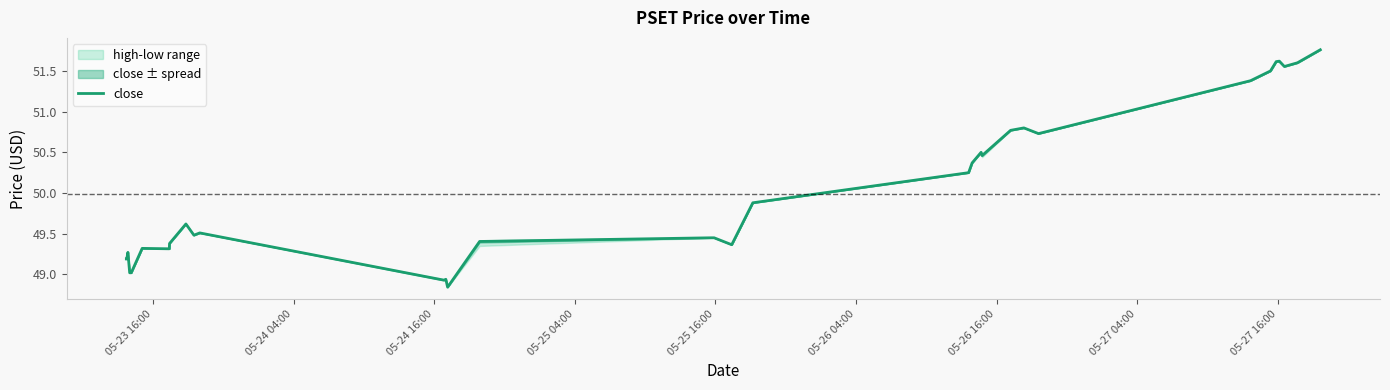

The value at 12 is 20.9. True or false?

False